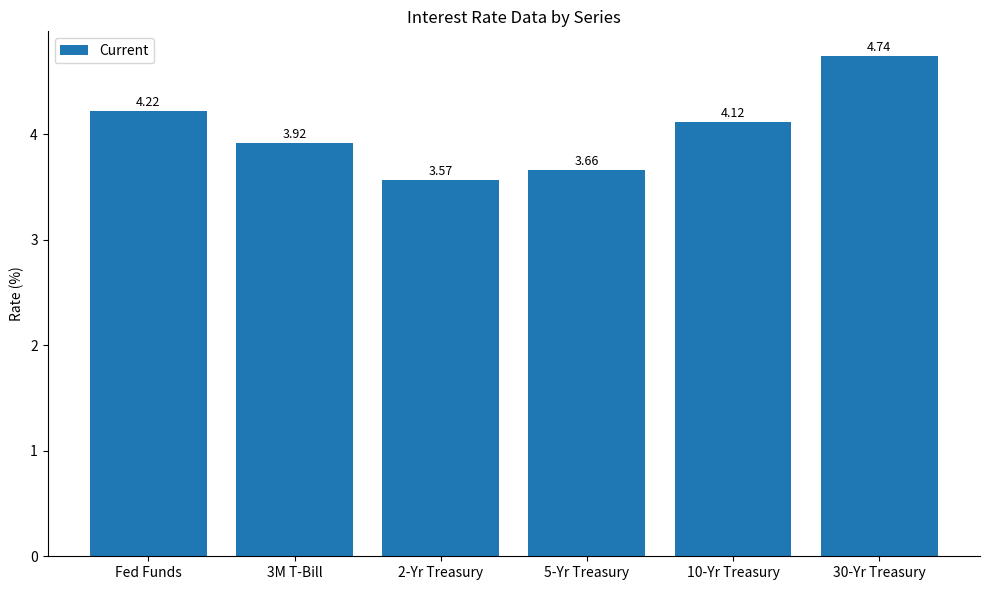

Rank the categories by value from lowest to highest.

2-Yr Treasury, 5-Yr Treasury, 3M T-Bill, 10-Yr Treasury, Fed Funds, 30-Yr Treasury